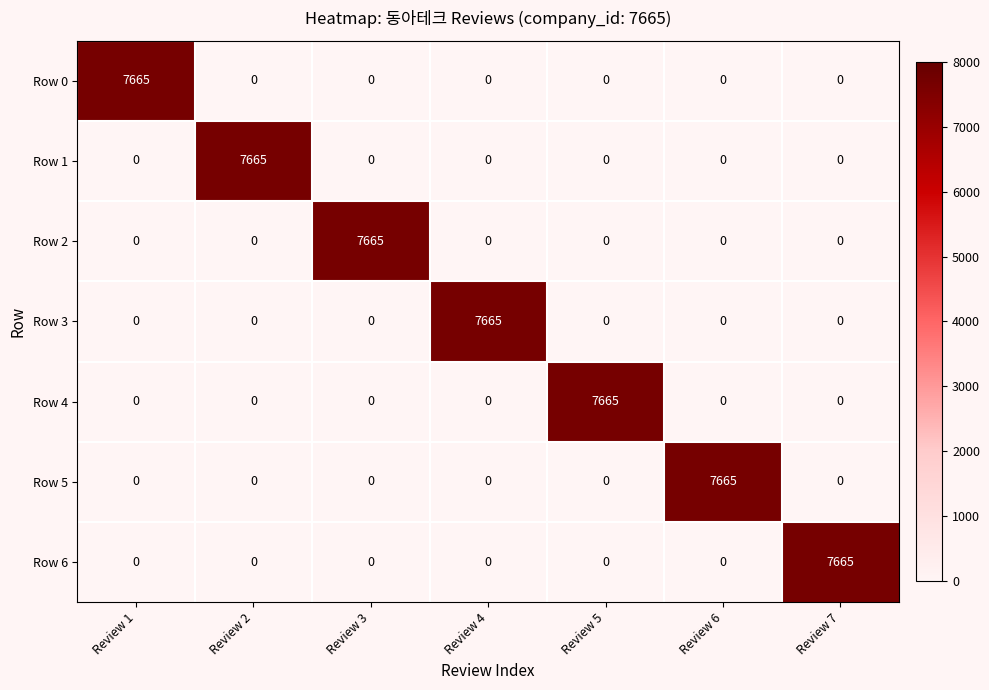

What is the difference between the highest and lowest values at Review 3?

7665